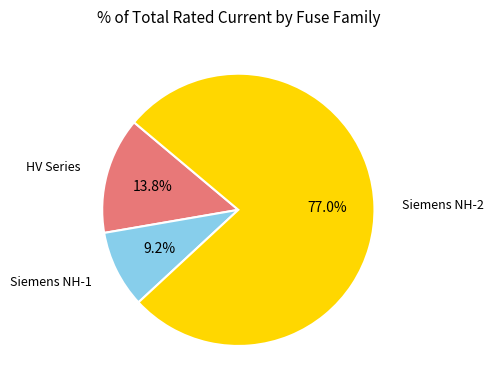

Is there a majority slice in this chart?

Yes